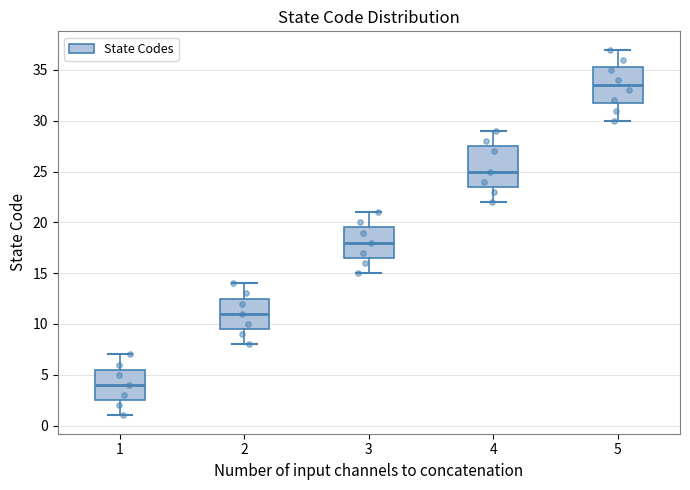

Which box's median line is the lowest?

1